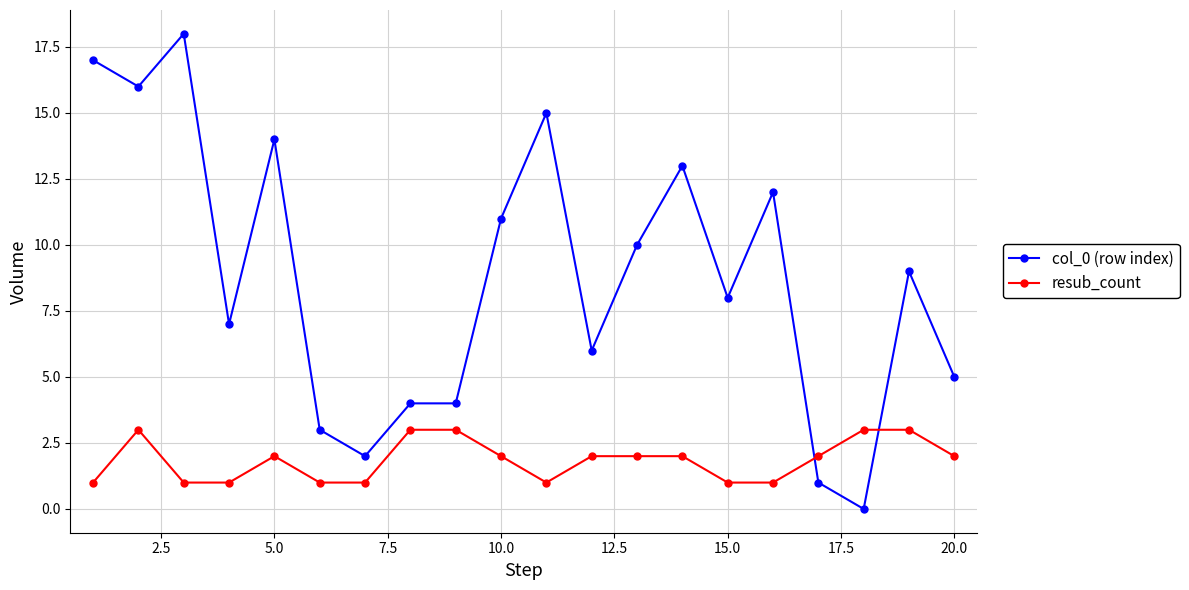

Count the number of data series in this chart.

2